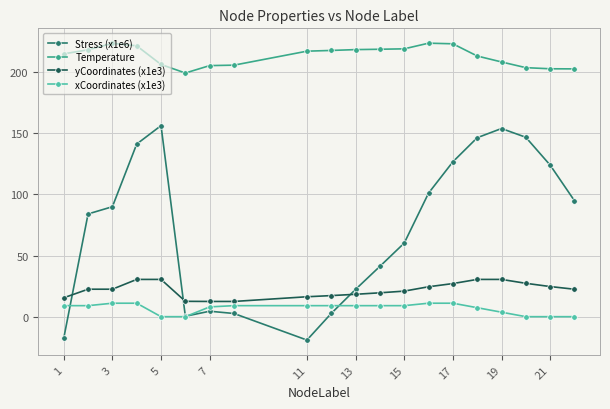

Which series has the largest total across all categories?

Temperature